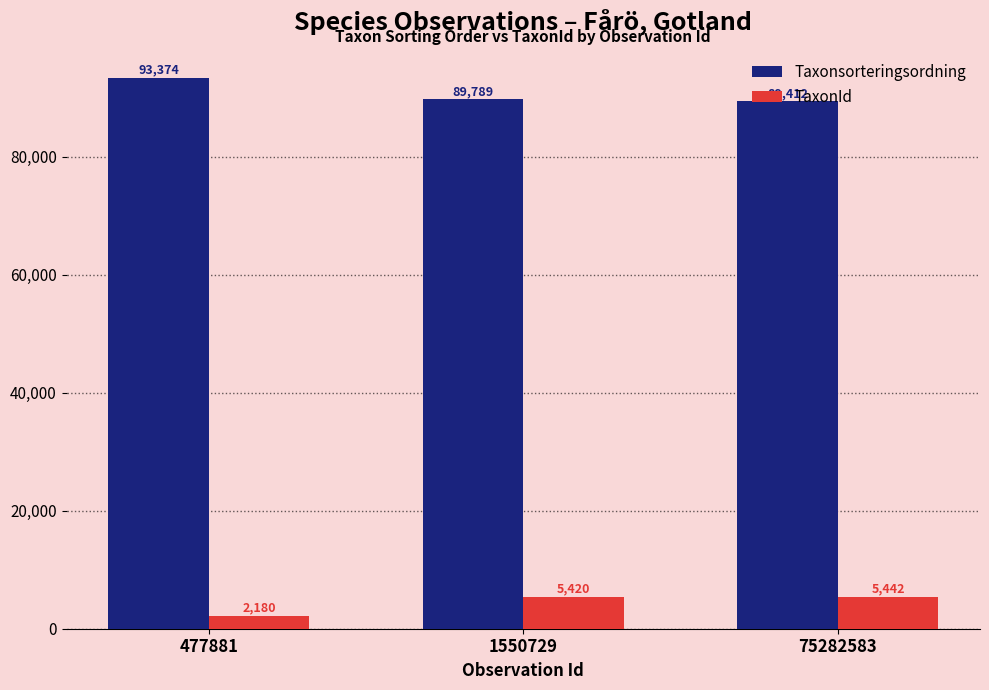

What are all the series names shown in the legend?

Taxonsorteringsordning, TaxonId